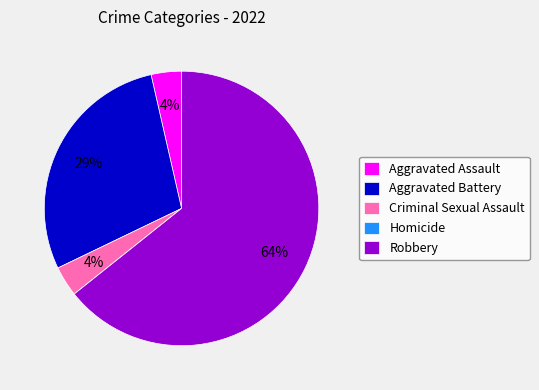

To the nearest percent, what is the average slice percentage?

20%